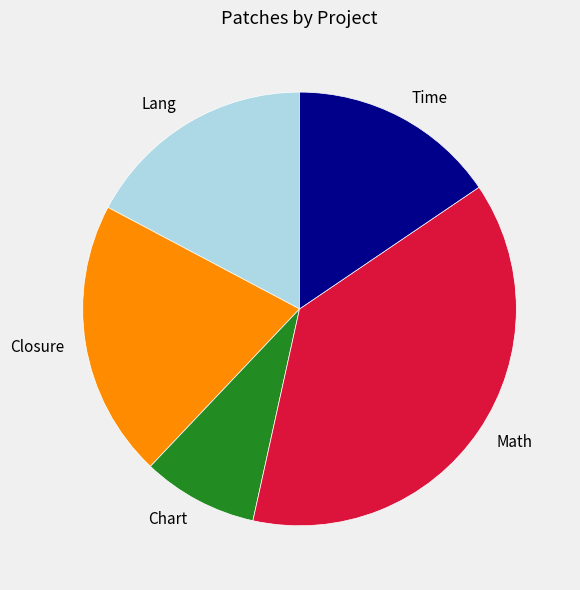

Is it true that Lang is 12% of the pie?

False